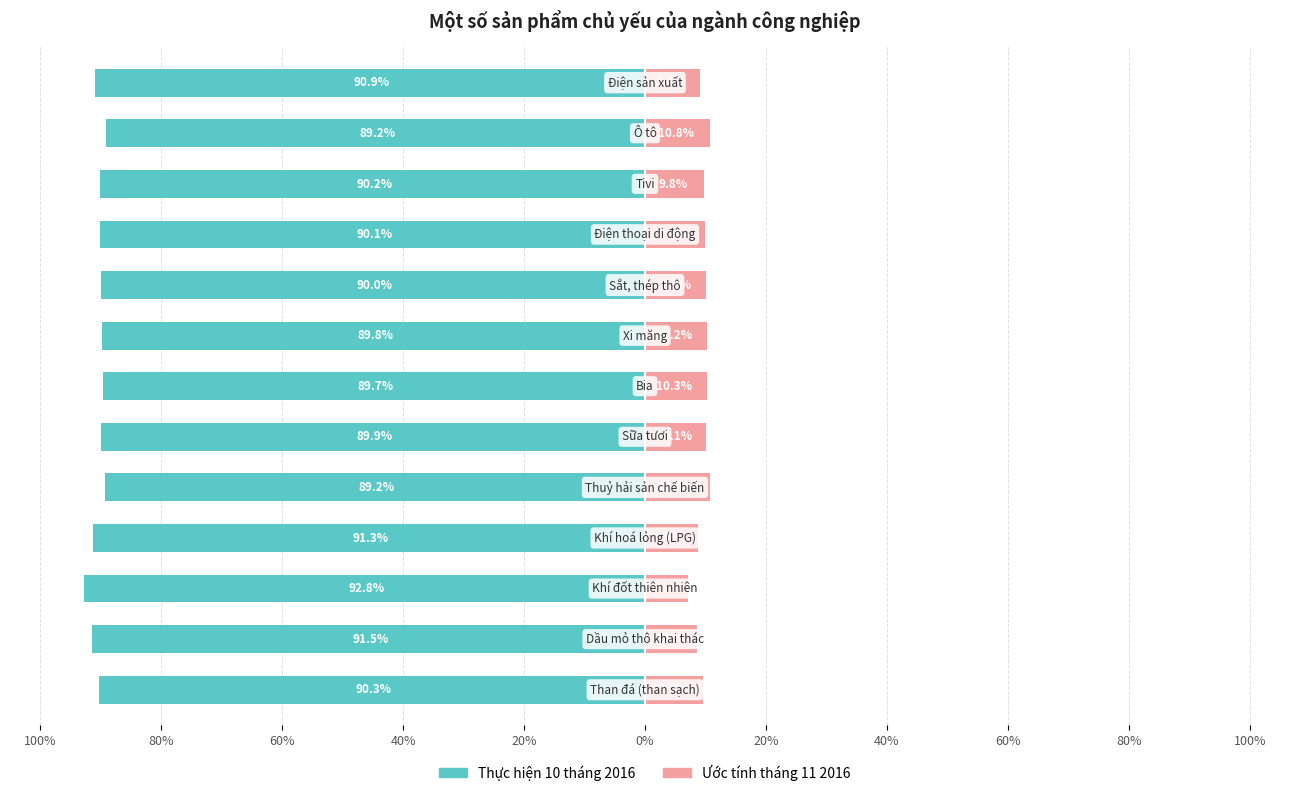

Between 80% and 12, which series saw the biggest shift?

Ước tính tháng 11 2016